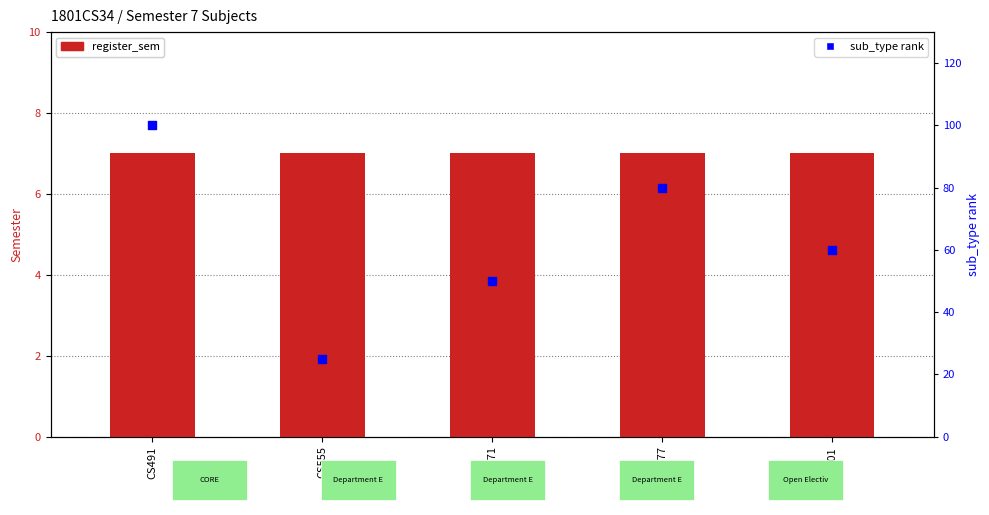

Is the value of register_sem at CS491 greater than the value of sub_type rank at PH401?

No